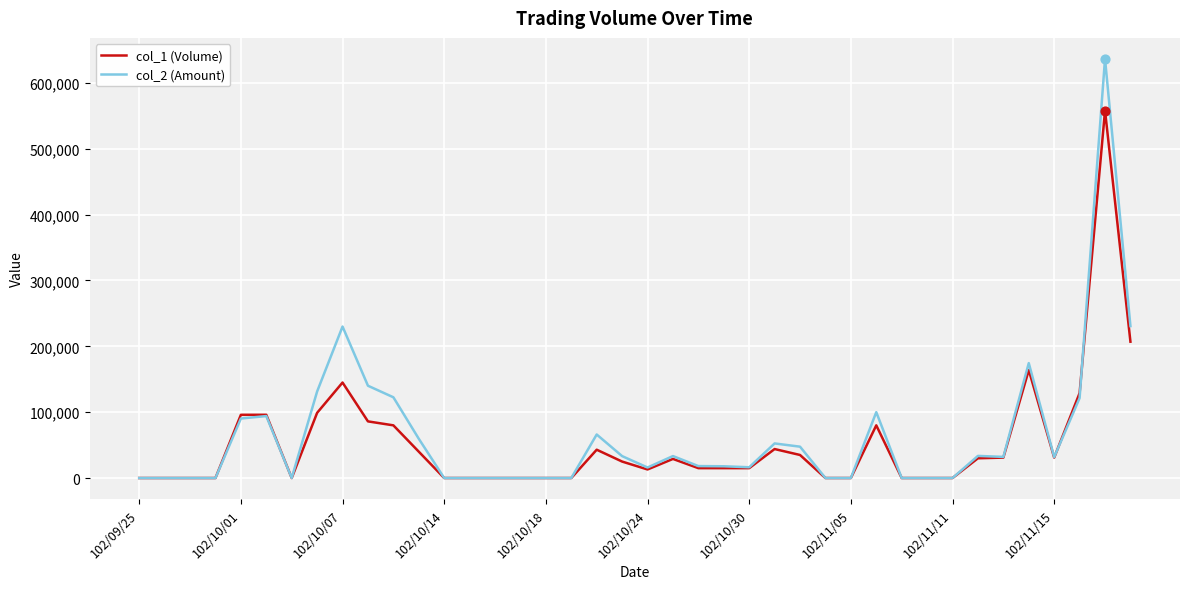

At how many categories does at least one series exceed 249706?

1